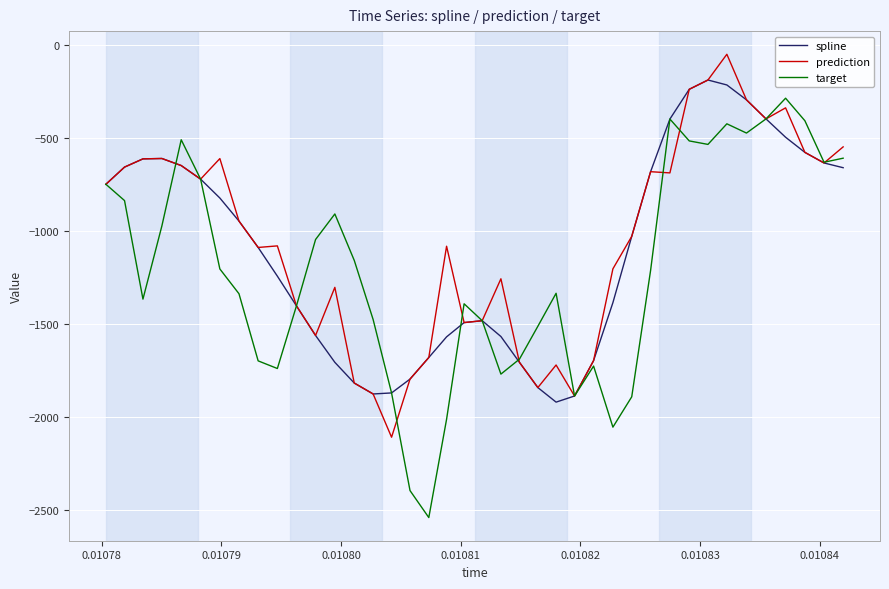

What is the minimum value for prediction?

-2107.9